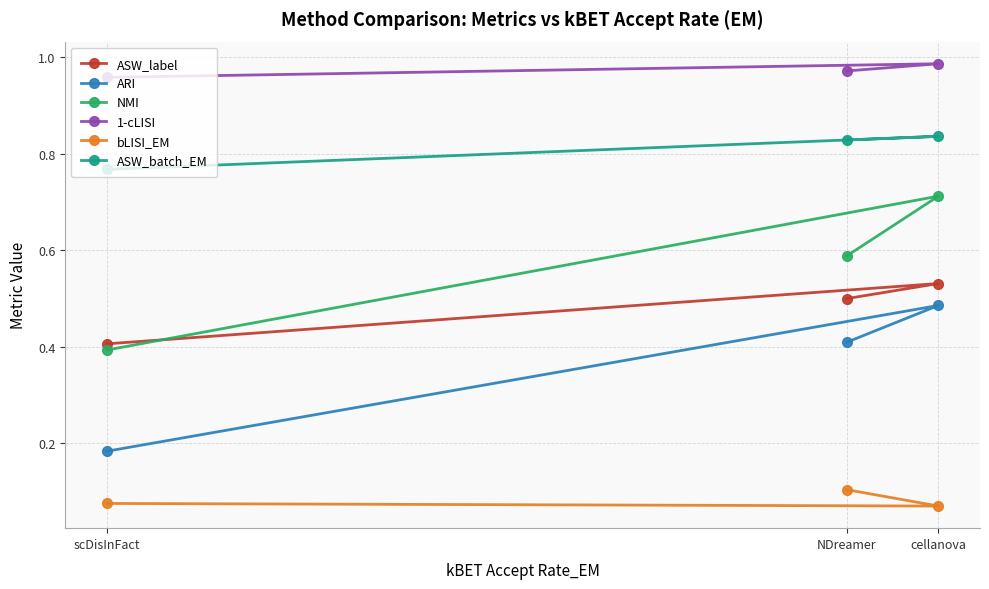

What is the label of the 1st point from the right?

cellanova